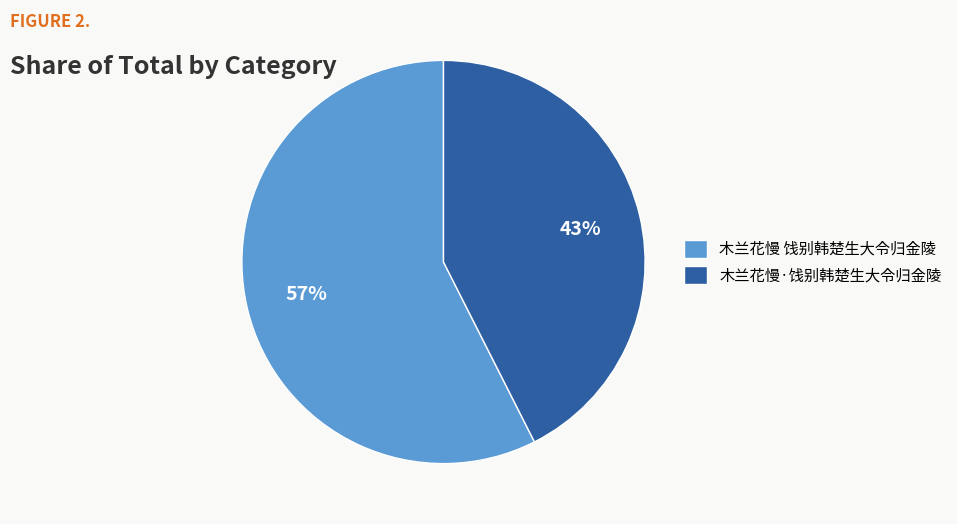

Does 木兰花慢·饯别韩楚生大令归金陵 account for over 50% of the chart?

No